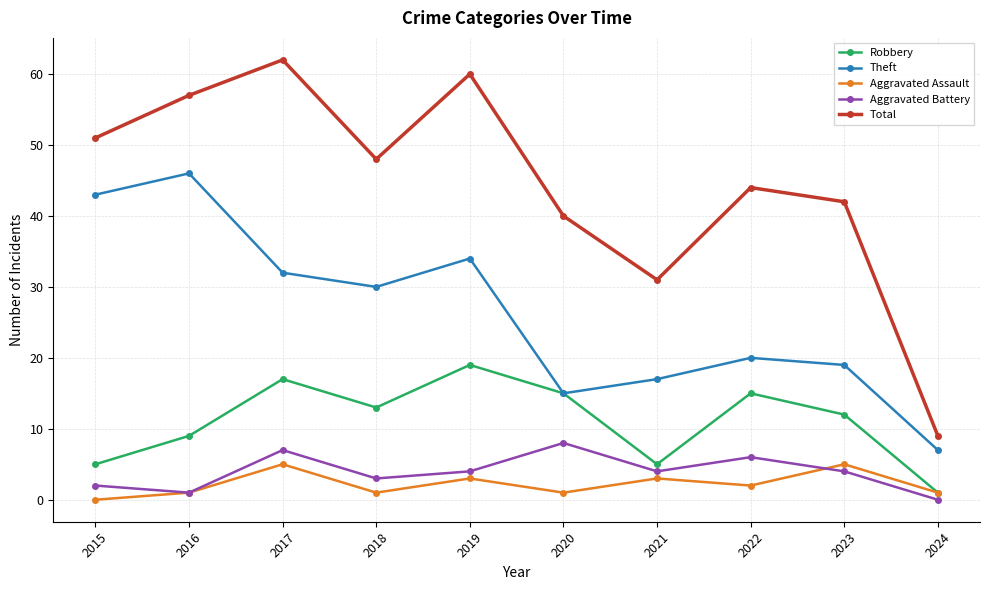

How many series are shown in this chart?

5